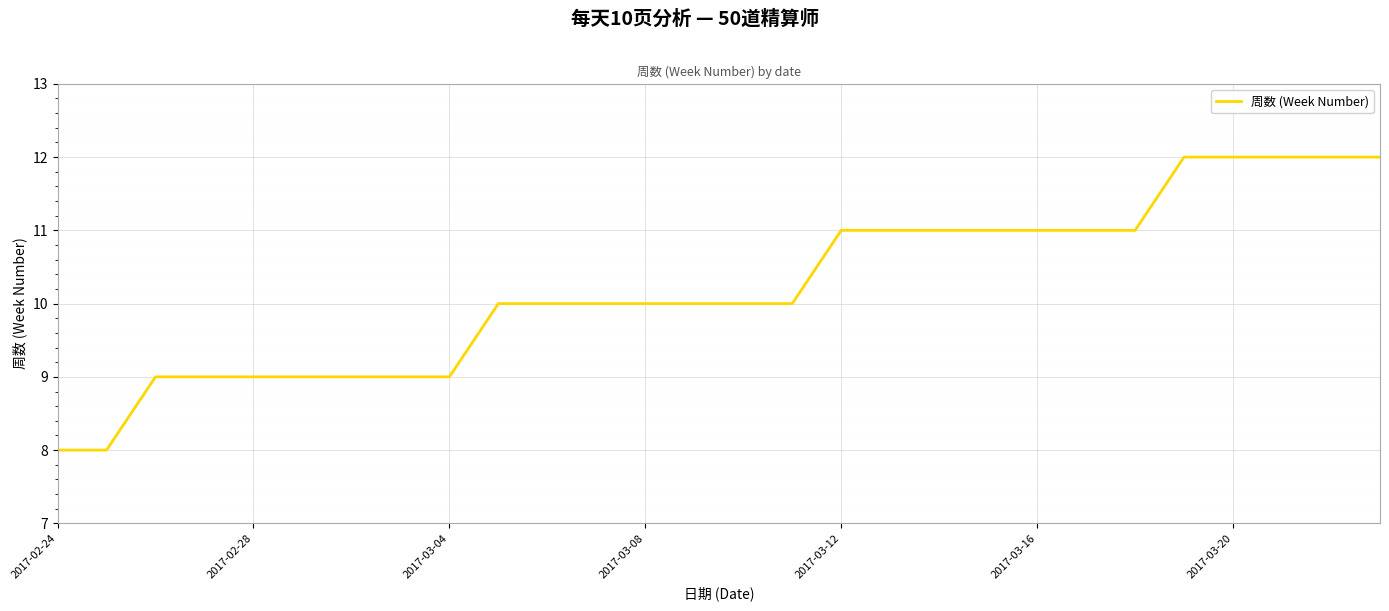

What is the greatest value displayed?

12